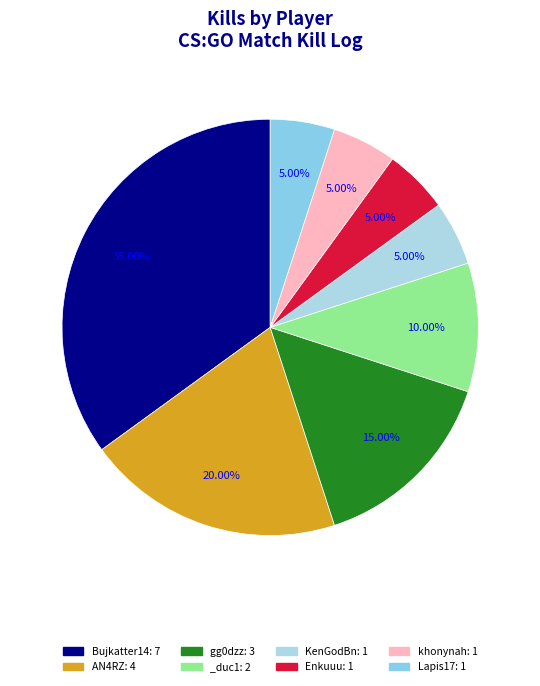

To the nearest percent, what is the combined percentage of AN4RZ and gg0dzz?

35%